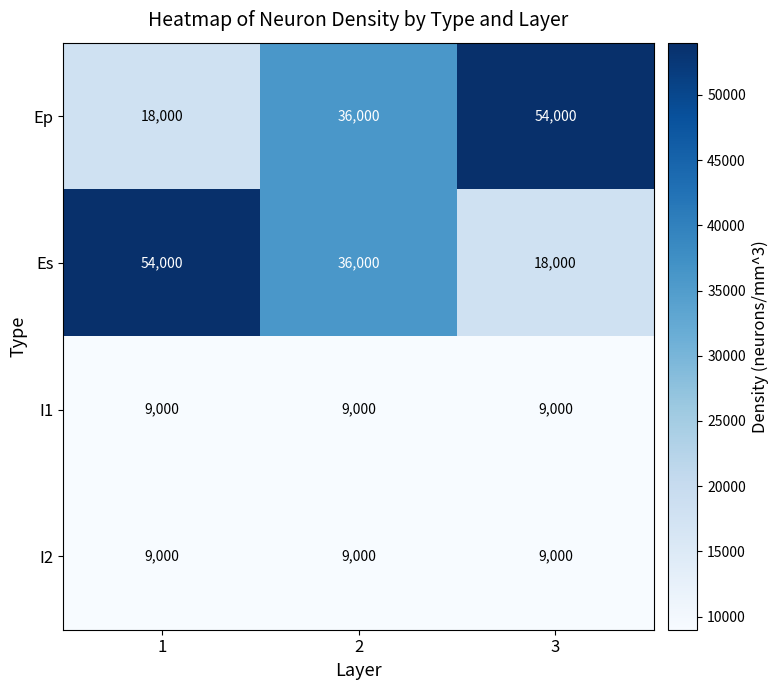

What is the spread (max minus min) of values at 1?

45000